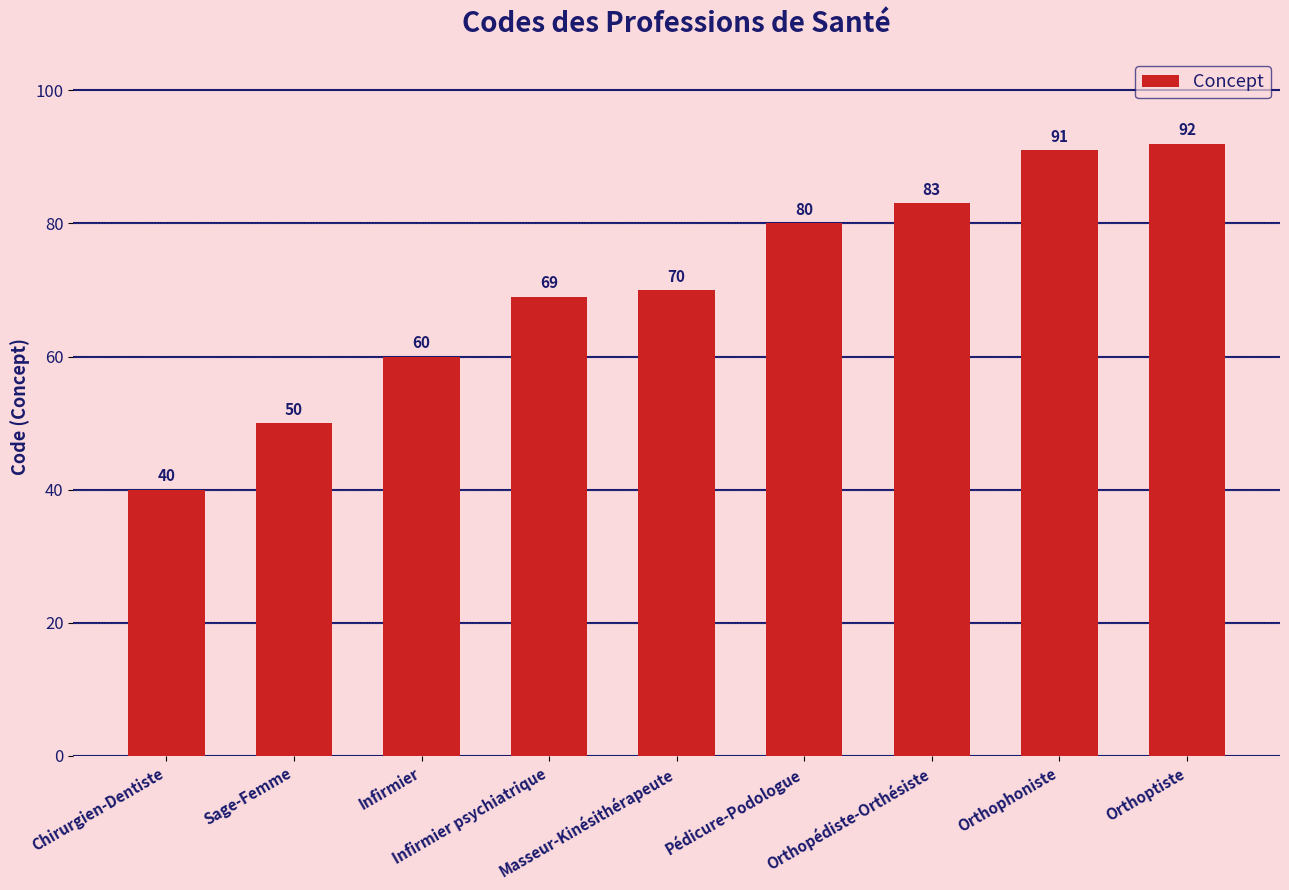

Does the chart contain any negative values?

No